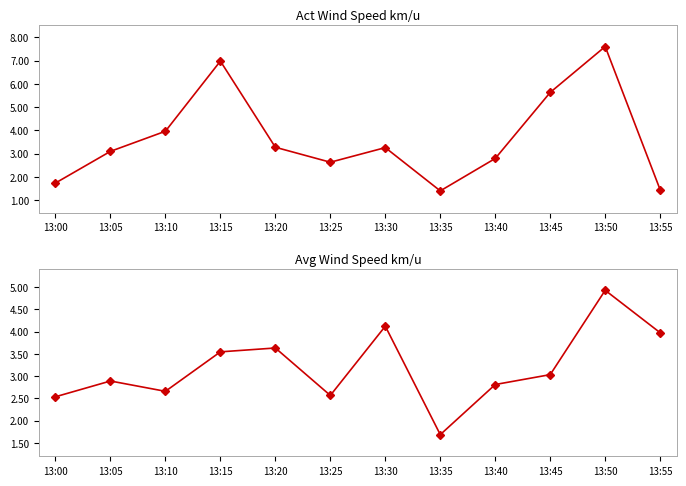

What is the highest value of the Avg Wind Speed km/u series?

4.9